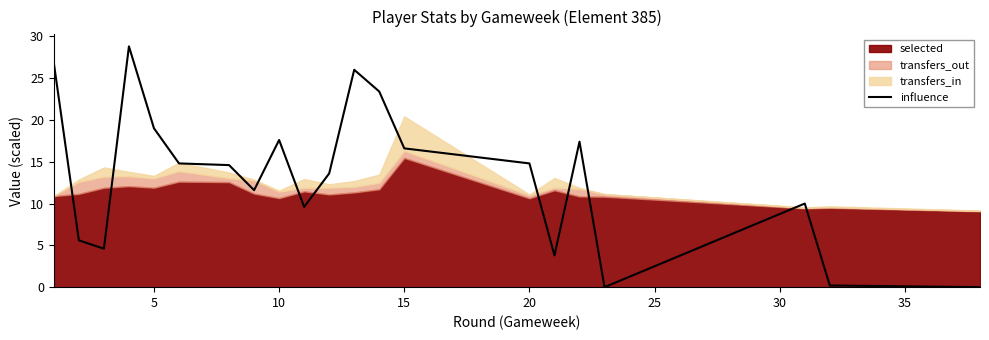

How many data points are above 14?

11